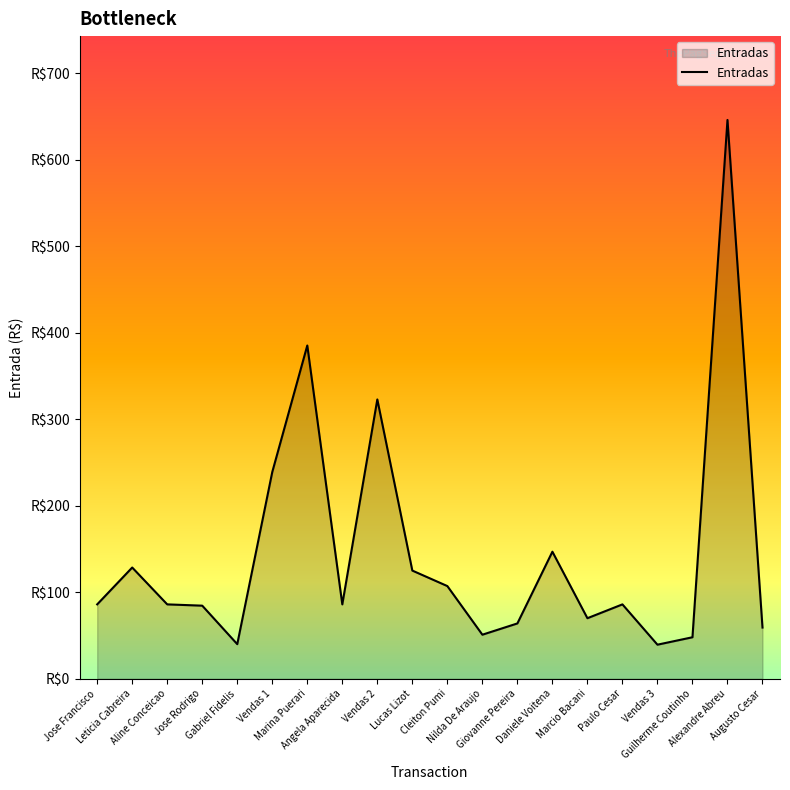

Which has a higher value, Leticia Cabreira or Daniele Voitena?

Daniele Voitena